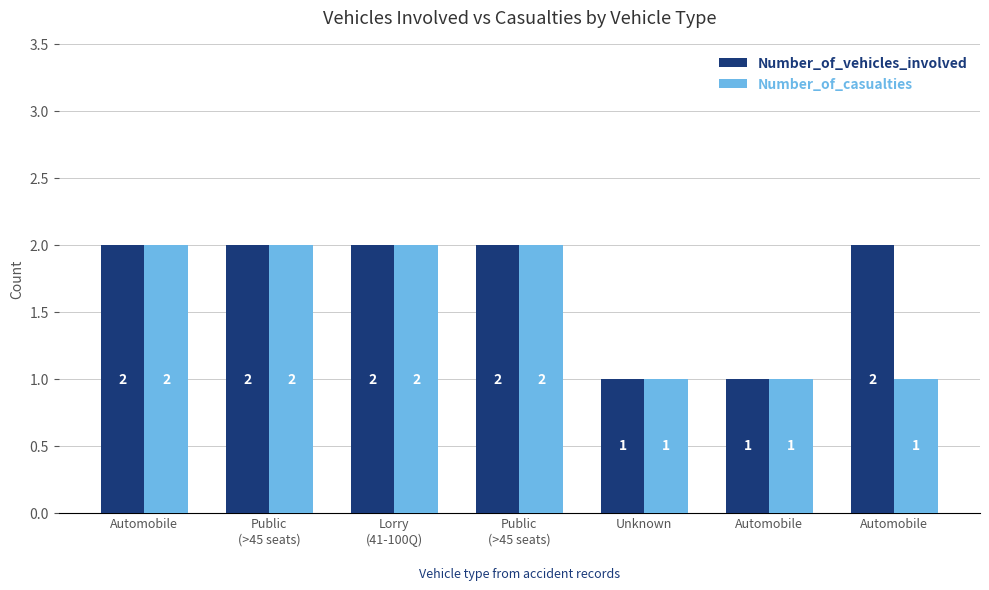

Reading right to left, transcribe all the data shown in this chart.

Number_of_vehicles_involved: Automobile=2	Automobile=1	Unknown=1	Public
(>45 seats)=2	Lorry
(41-100Q)=2	Public
(>45 seats)=2	Automobile=2
Number_of_casualties: Automobile=1	Automobile=1	Unknown=1	Public
(>45 seats)=2	Lorry
(41-100Q)=2	Public
(>45 seats)=2	Automobile=2